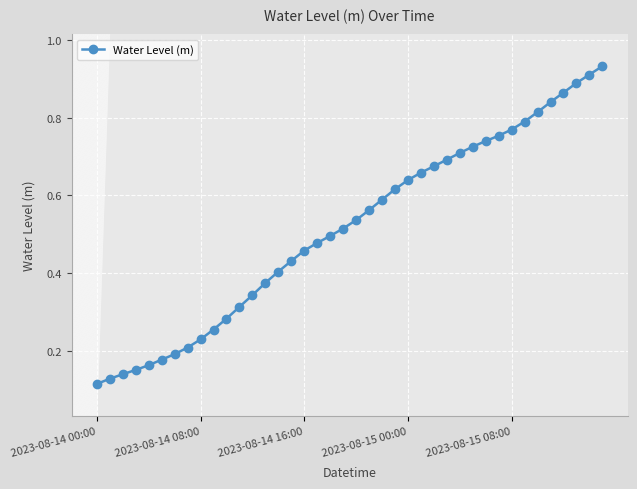

What is the maximum value shown in the chart?

0.9